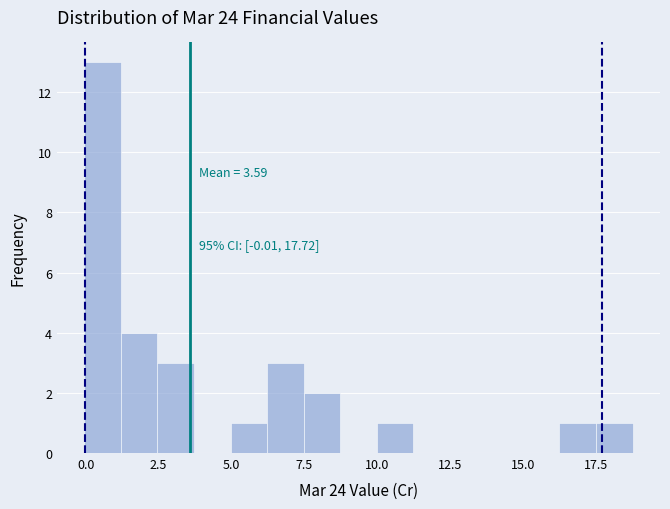

Around what value on the x-axis is the tallest bar? Give the approximate position of its centre, as read against the axis.

0.5